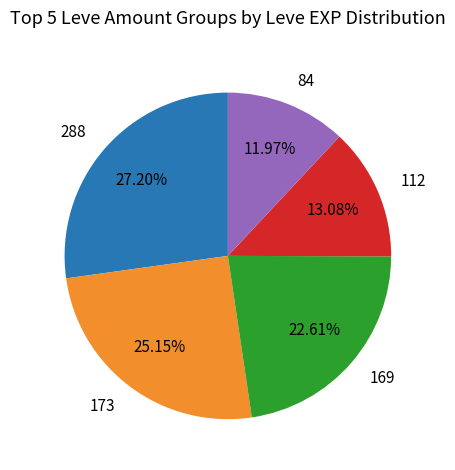

Approximately how many times larger is the value at 288 compared to 173?

1.1